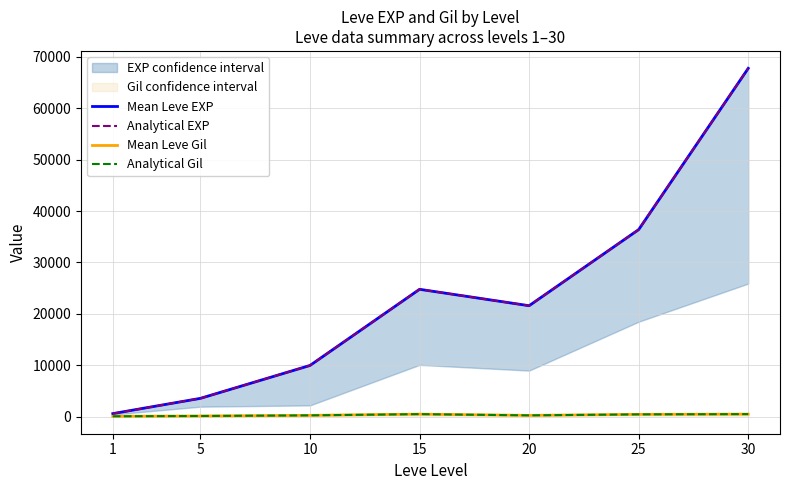

What is the maximum value shown in the chart?

67730